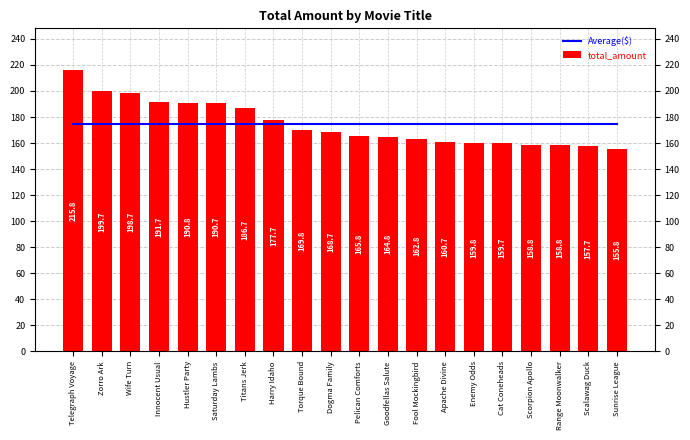

Which category has the highest value across all series?

Telegraph Voyage